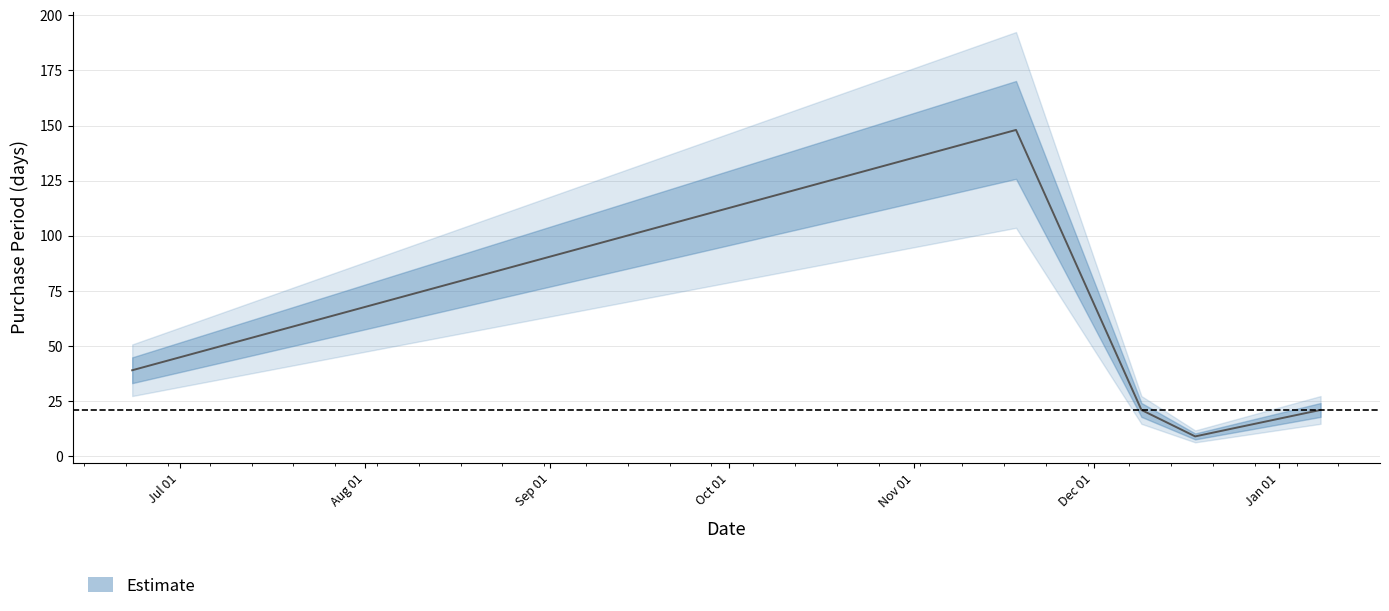

The chart shows a value of 31 at 2015-12-09. True or false?

False